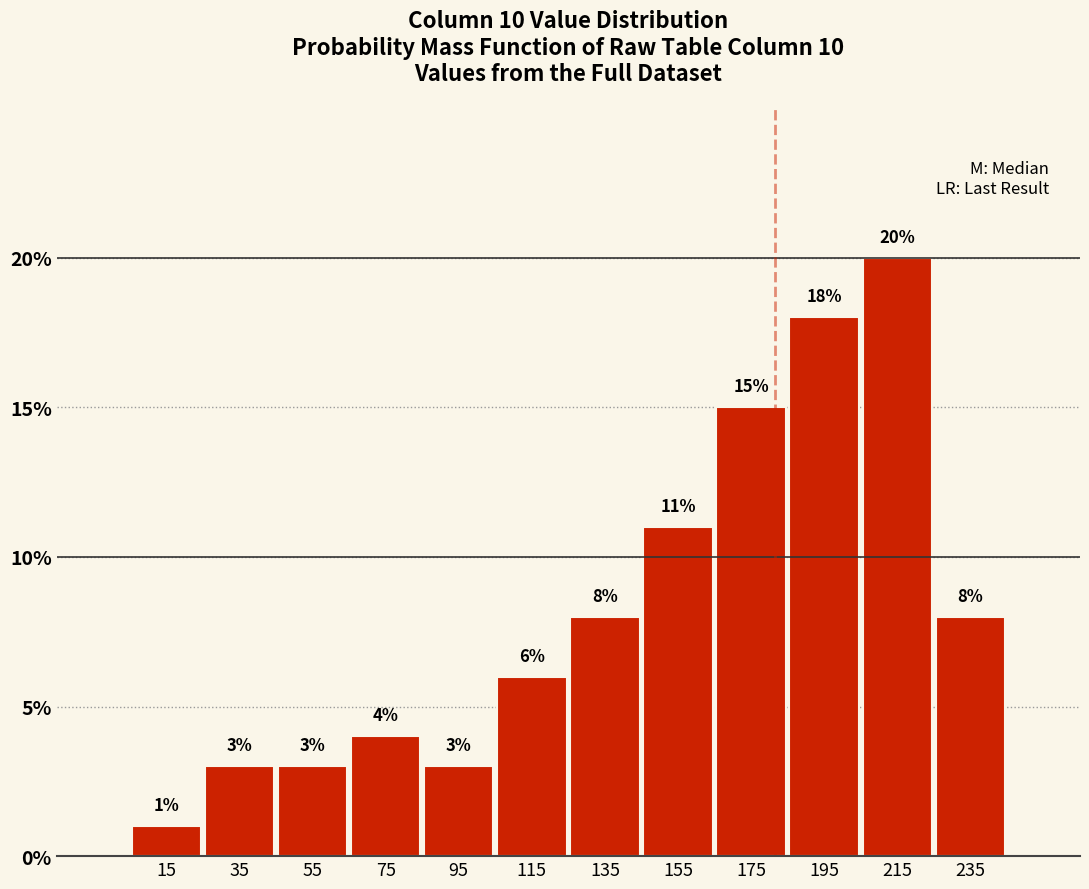

Reading left to right, list every bar in this chart as the range it spans on the x-axis followed by its height.

5 to 25: 1
25 to 45: 3
45 to 65: 3
65 to 85: 4
85 to 105: 3
105 to 125: 6
125 to 145: 8
145 to 165: 11
165 to 185: 15
185 to 205: 18
205 to 225: 20
225 to 245: 8